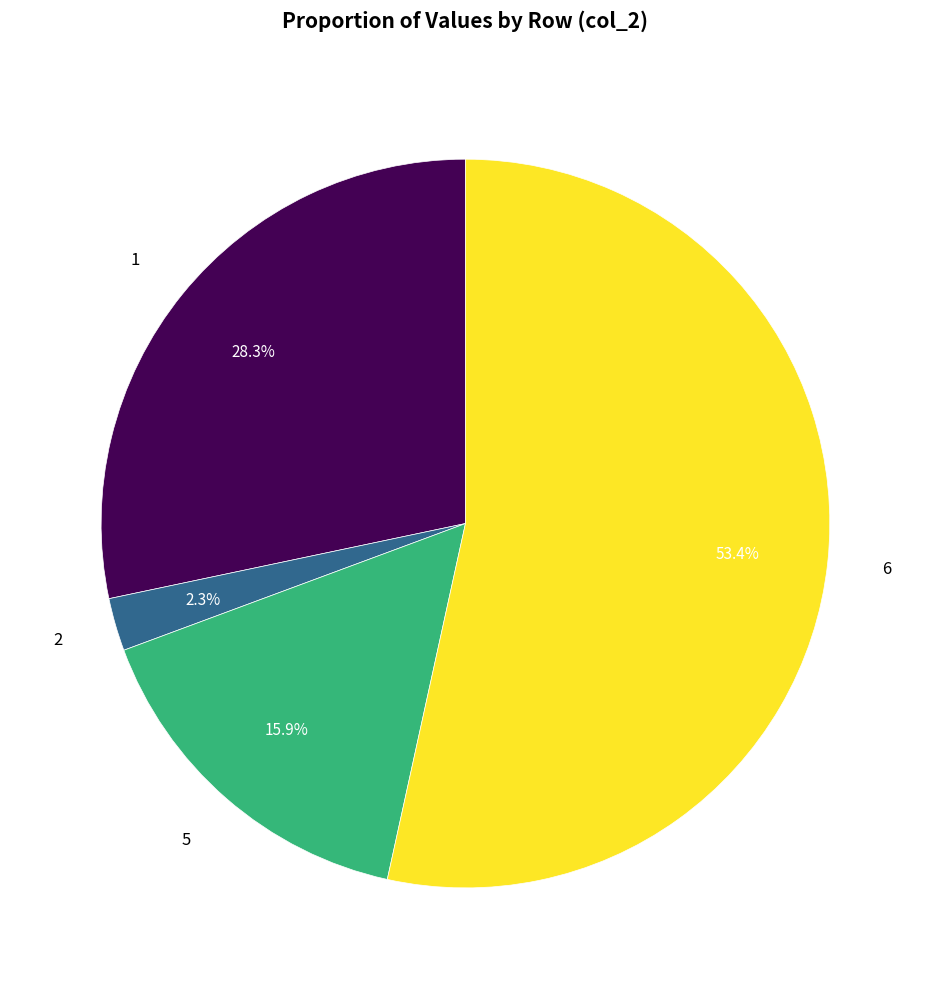

Does any single category account for the majority?

Yes